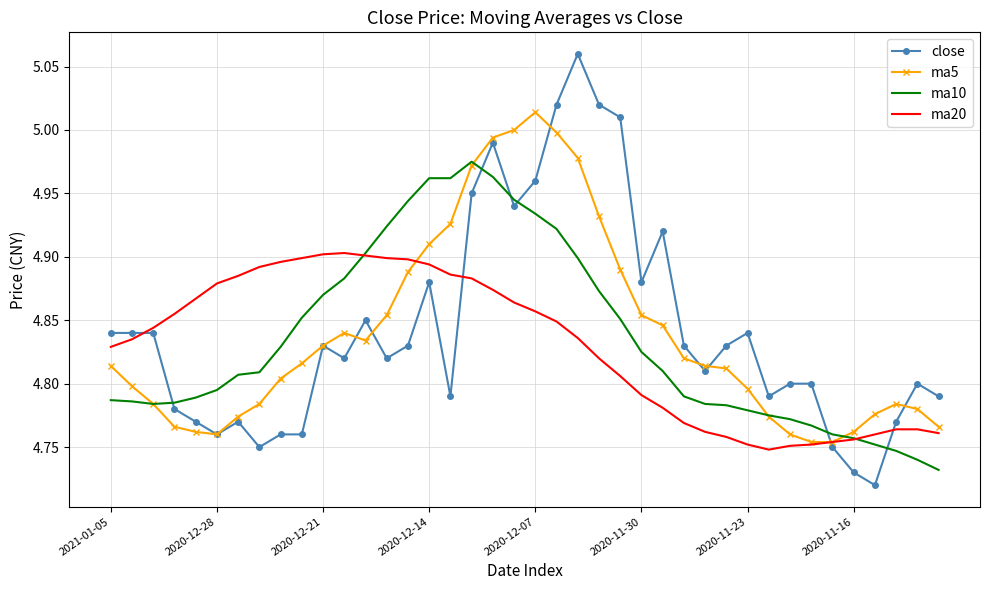

What is the difference between the second highest and second lowest values in the close series?

0.3